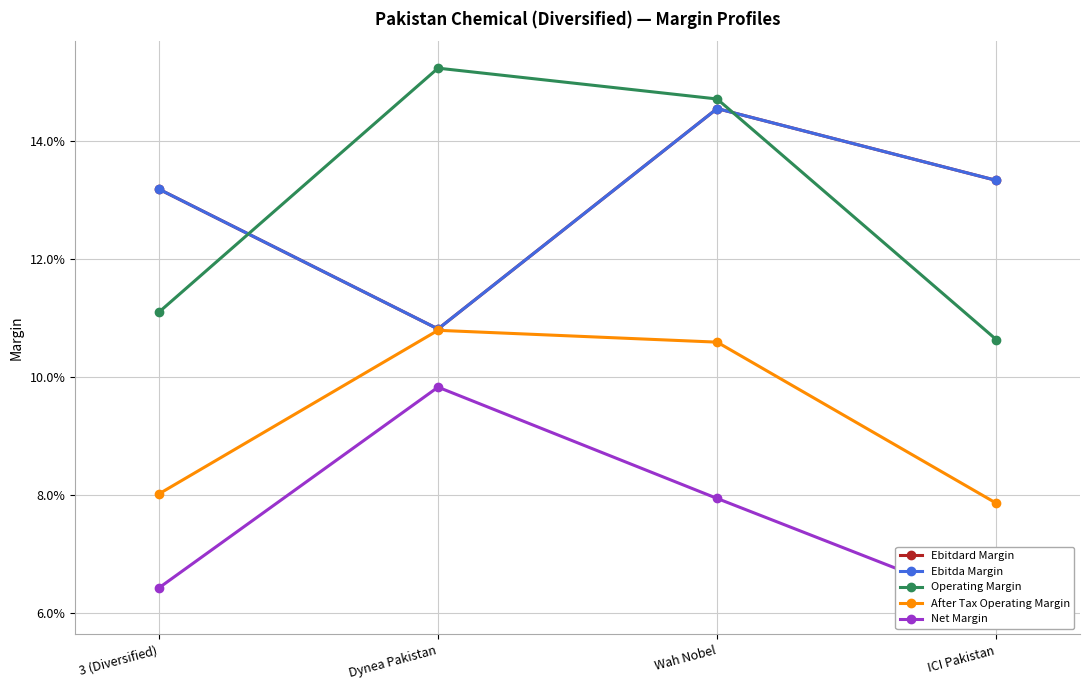

Is the value of Ebitda Margin at 3 (Diversified) greater than the value of Operating Margin at 3 (Diversified)?

Yes